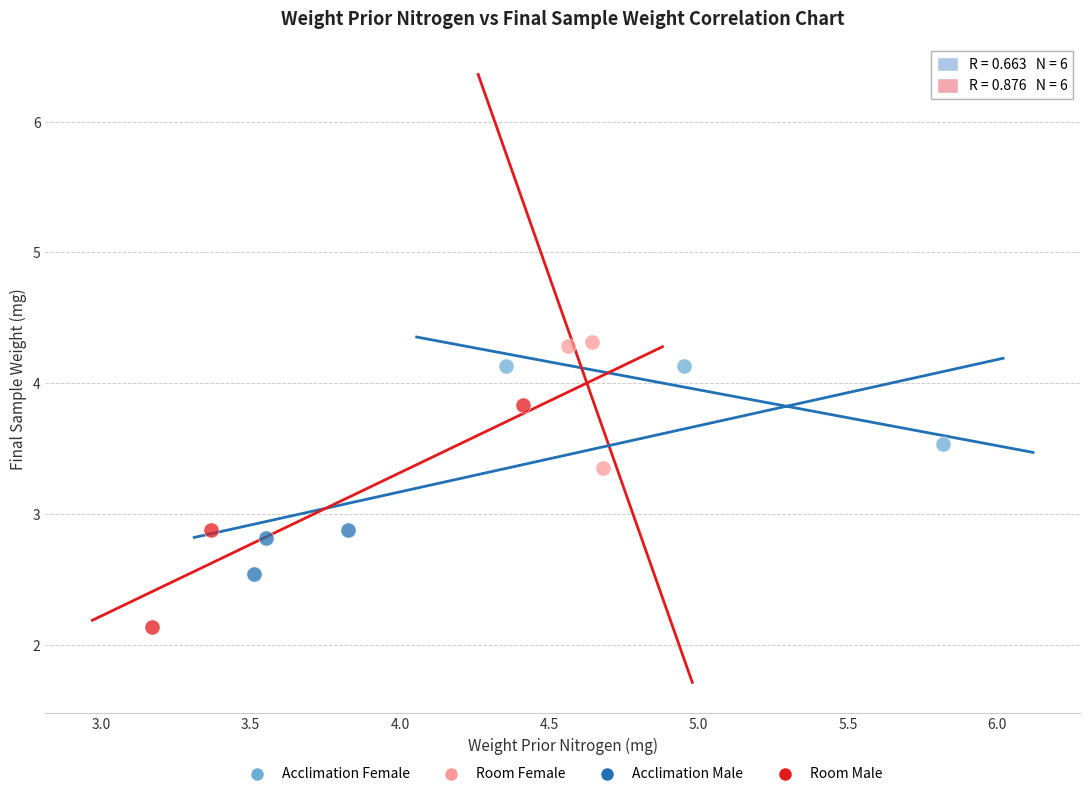

Which series reaches the minimum Y coordinate?

Room Male